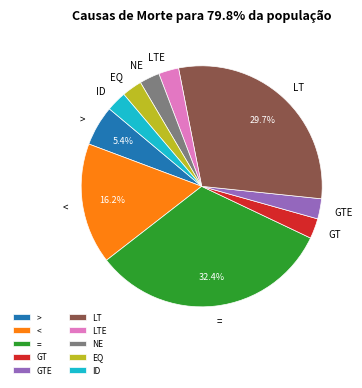

What portion of the pie excludes >?

94.6%